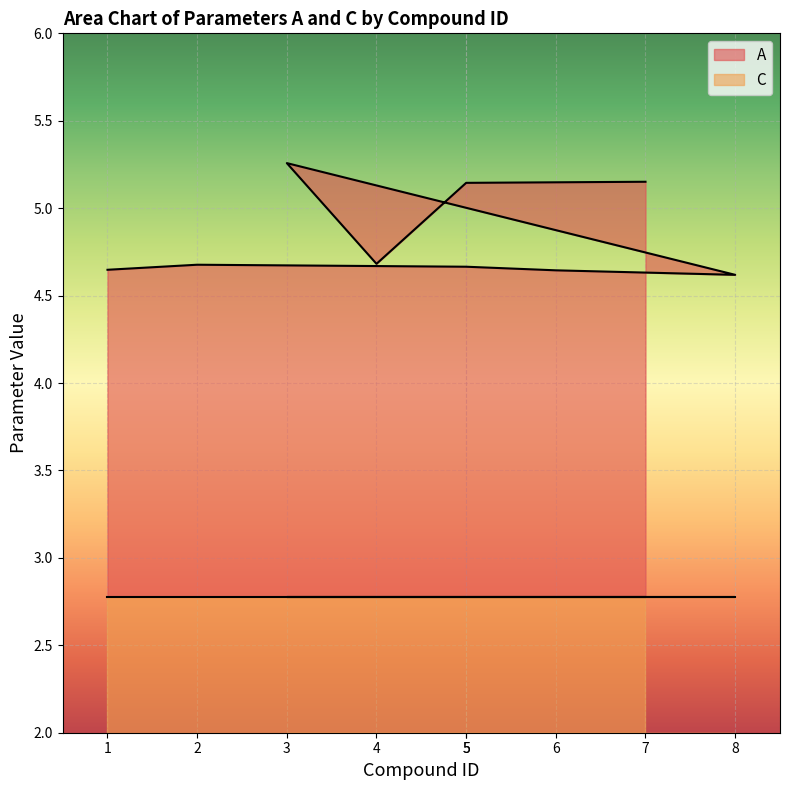

Between 7 and 2, which is larger?

7